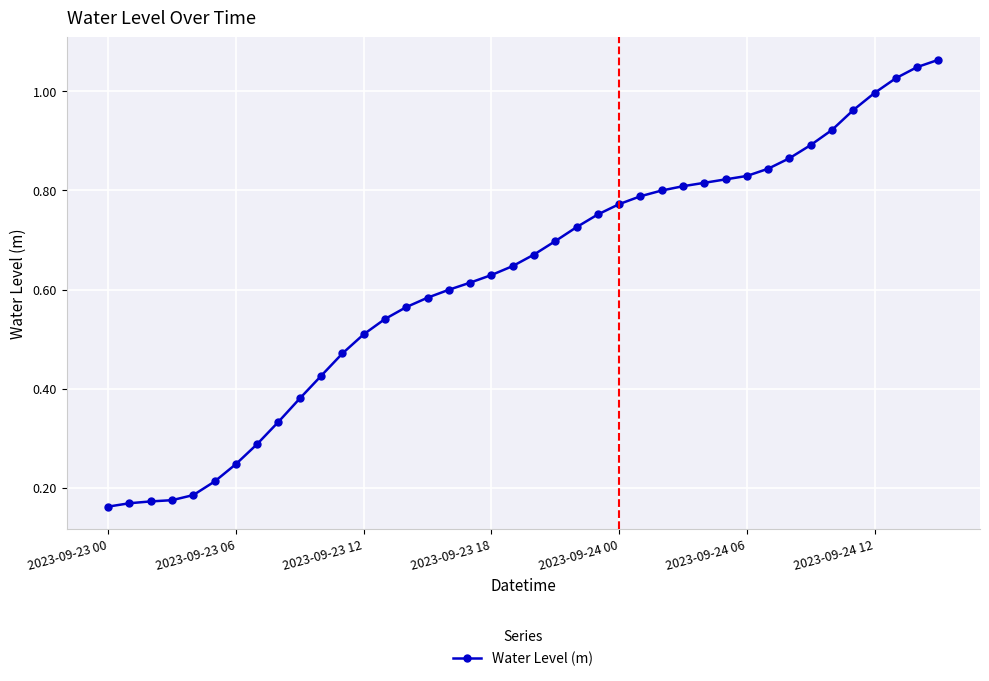

What is the sum of all values?

25.0